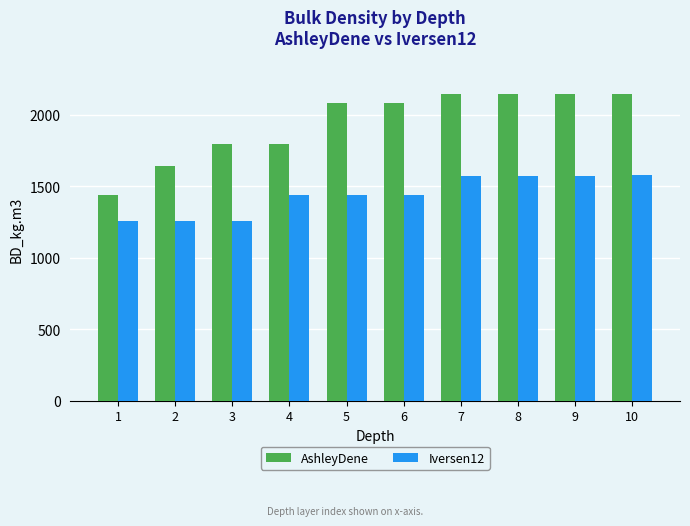

How many groups of bars are there?

10